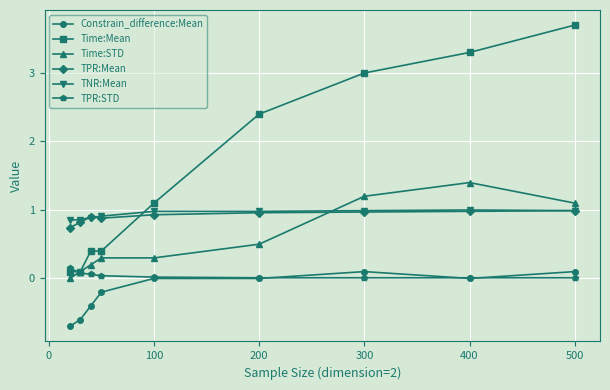

What is the maximum value for TNR:Mean?

1.0